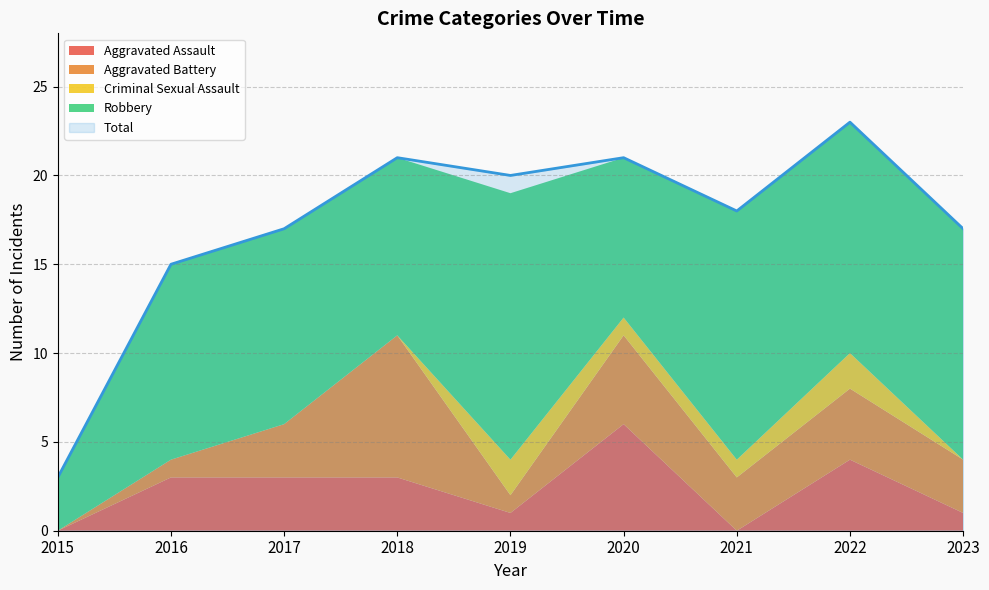

True or false: Robbery and Aggravated Battery intersect in this chart.

False